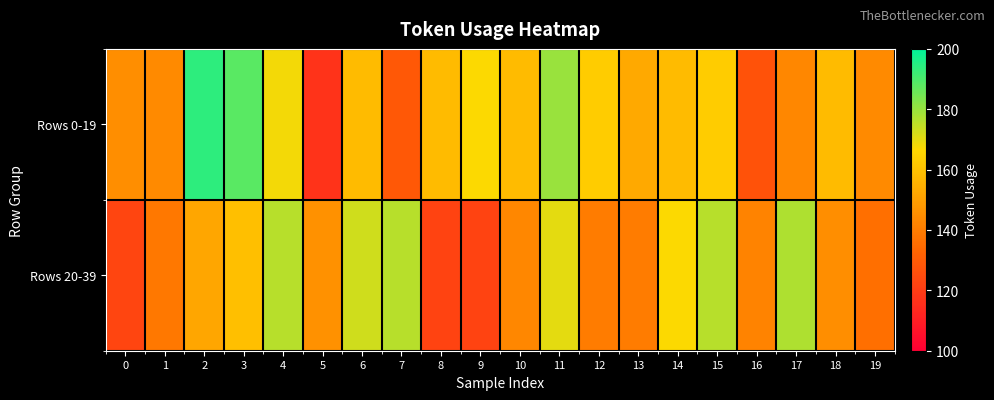

Which series has the widest spread of values?

Rows 0-19